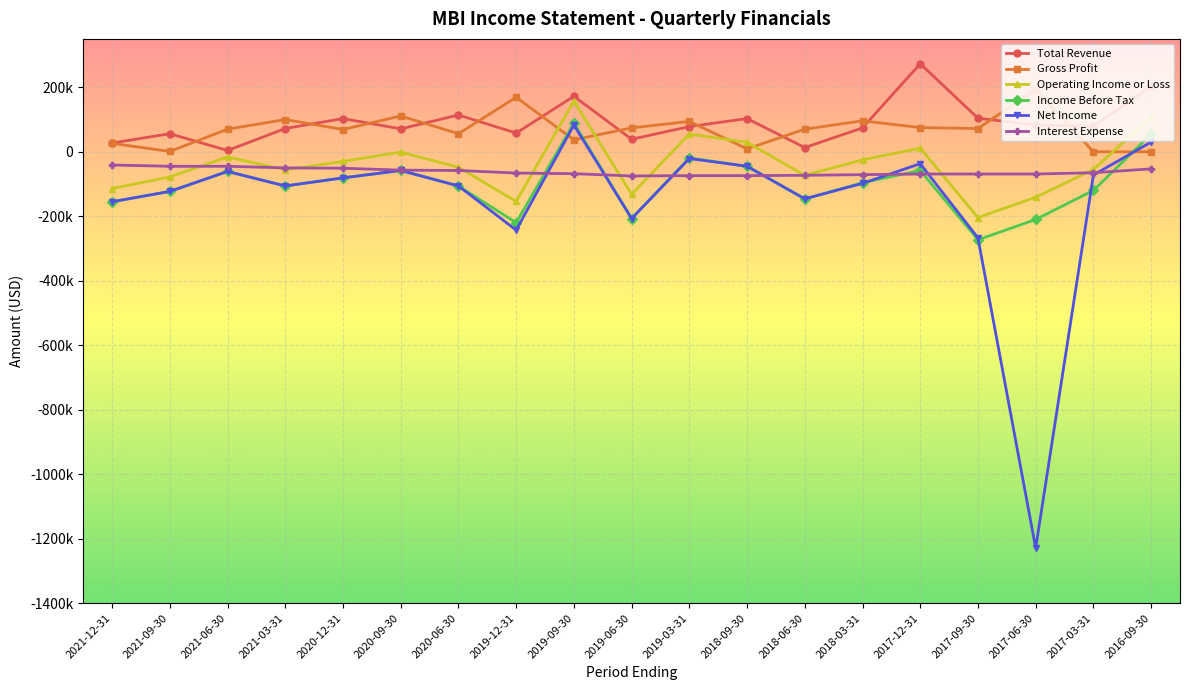

What is the difference between the second highest and minimum values in the Total Revenue series?

199000